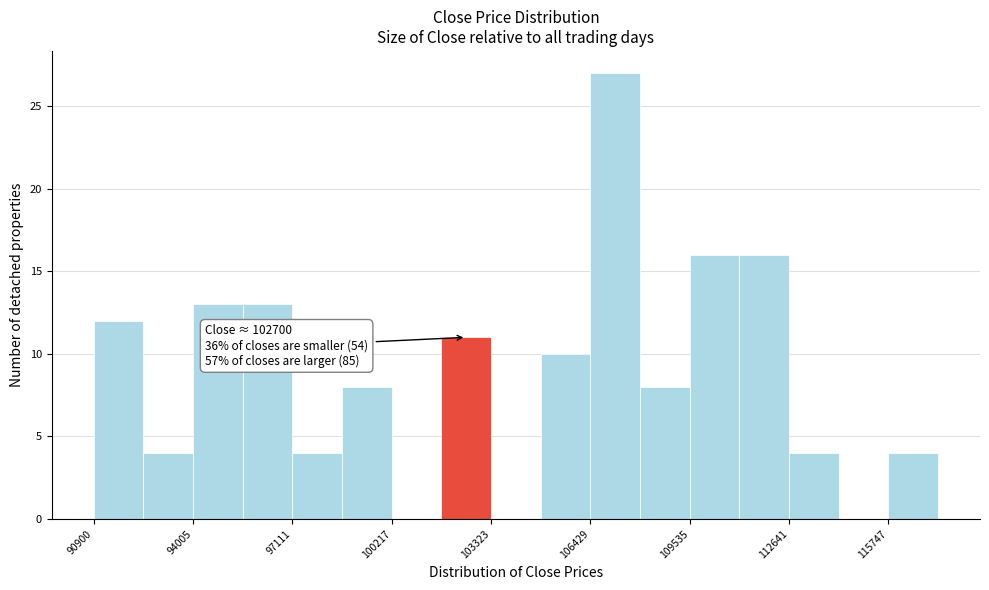

Read against the x-axis, roughly where is the centre of the tallest bar?

107000